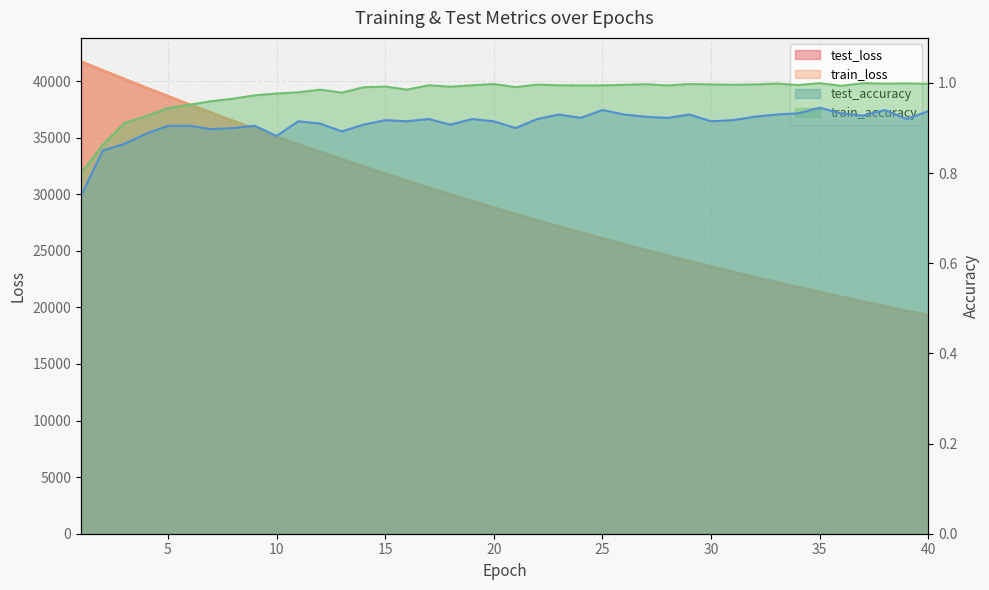

Does the chart display data point markers on the line(s)?

No